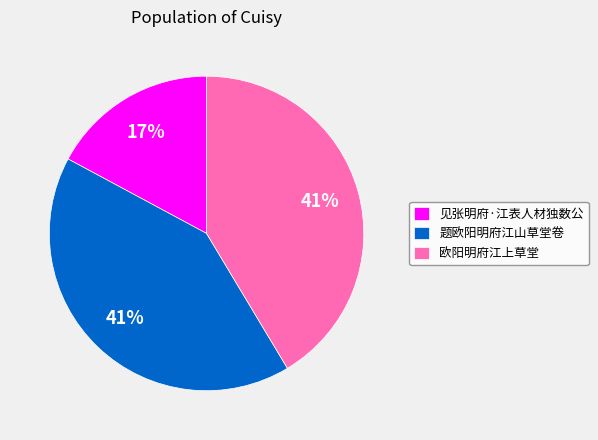

Is the sum of 见张明府·江表人材独数公 and 题欧阳明府江山草堂卷 greater than half?

Yes